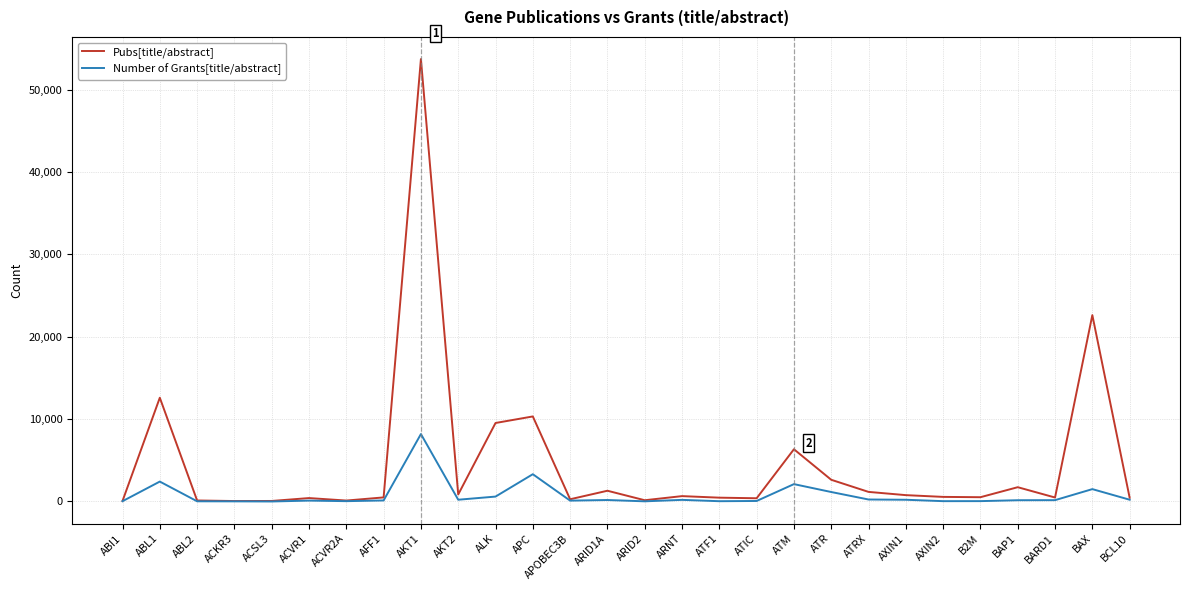

Which label corresponds to the largest value in the chart?

AKT1